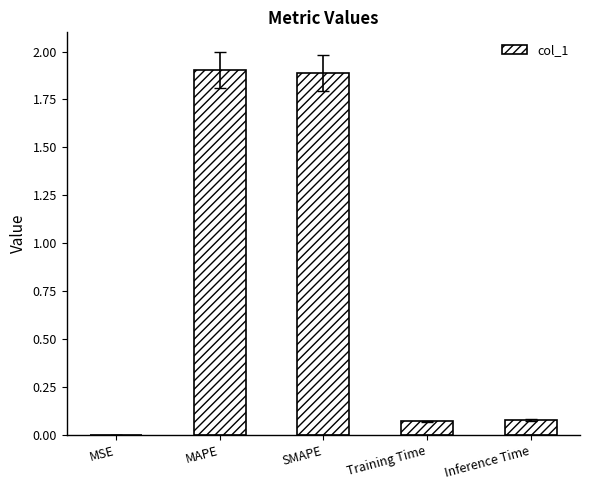

Is it true that the value at Inference Time is 0.0?

False